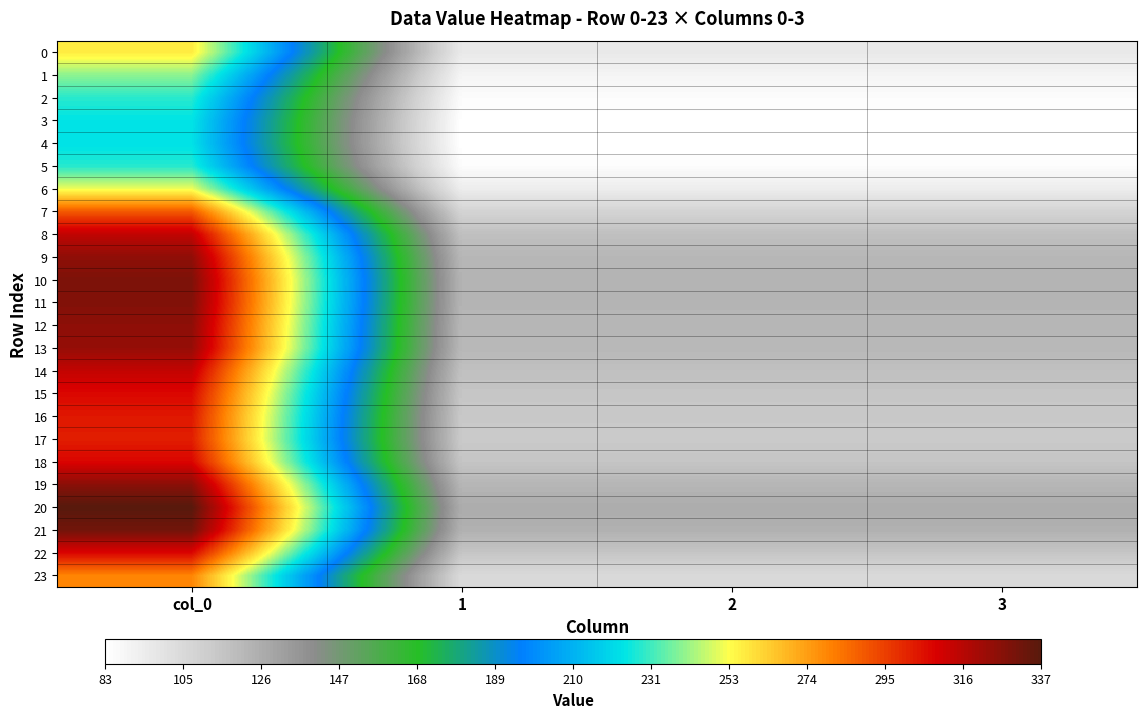

At which category is the sum across all series the highest?

col_0